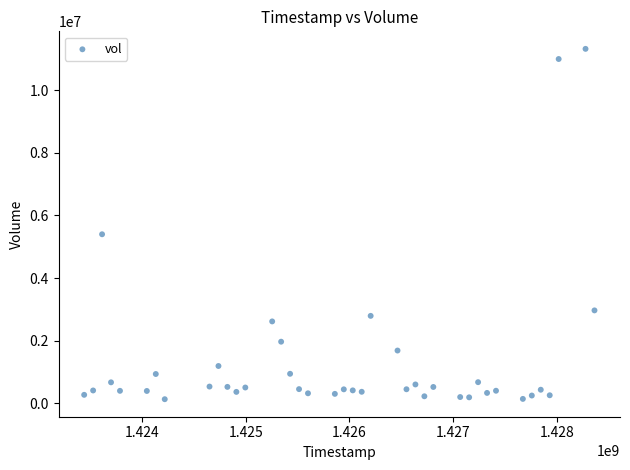

What Y value in the scatter plot is closest to 5727200?

5400100